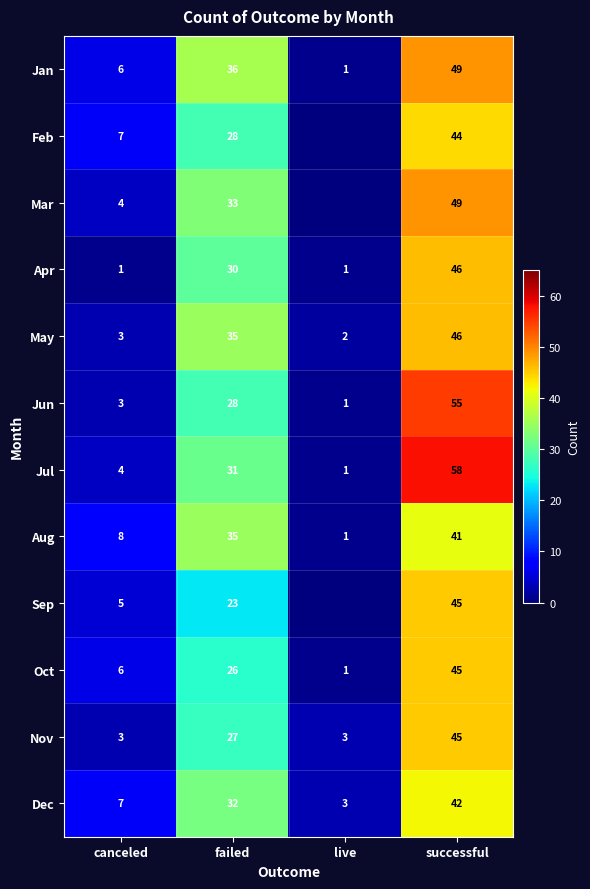

At how many categories does at least one series exceed 52?

1